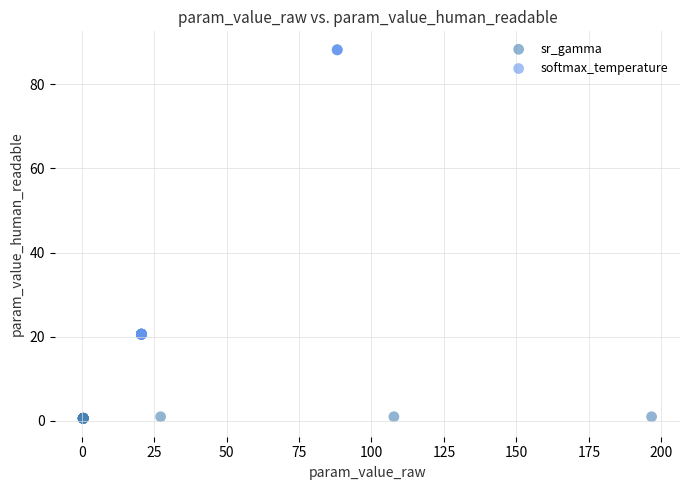

Which series contains the highest Y value?

softmax_temperature